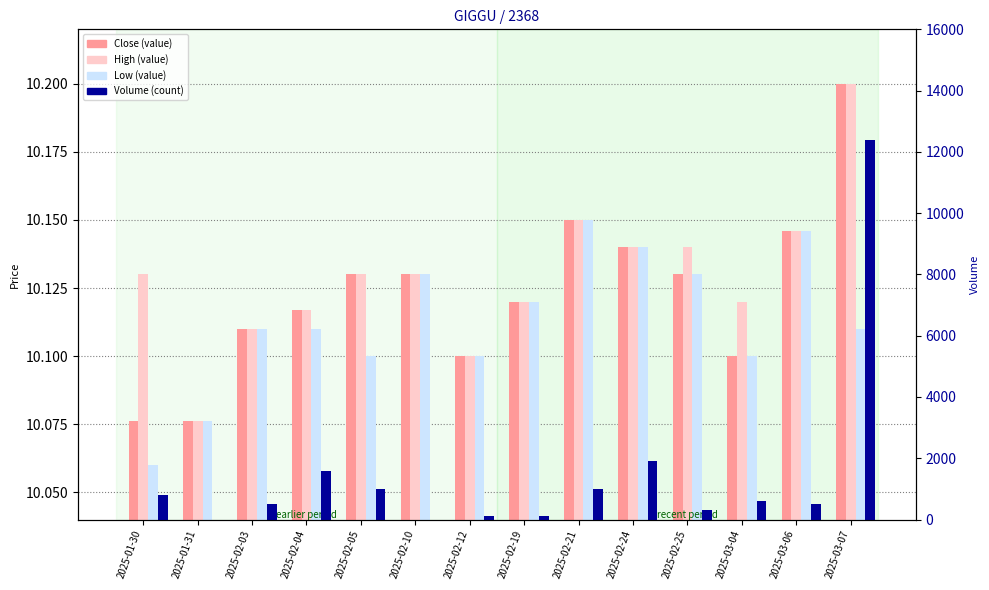

What is the average value of the Low (value) series?

10.1